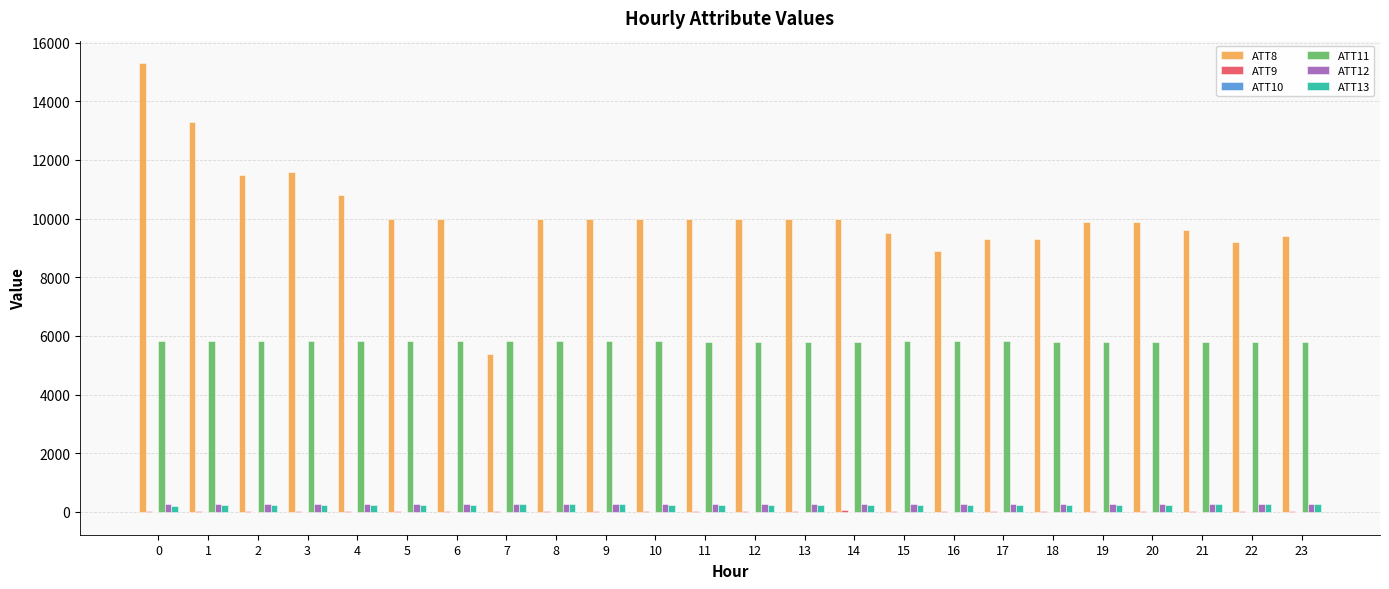

What is the highest value of the ATT8 series?

15300.0